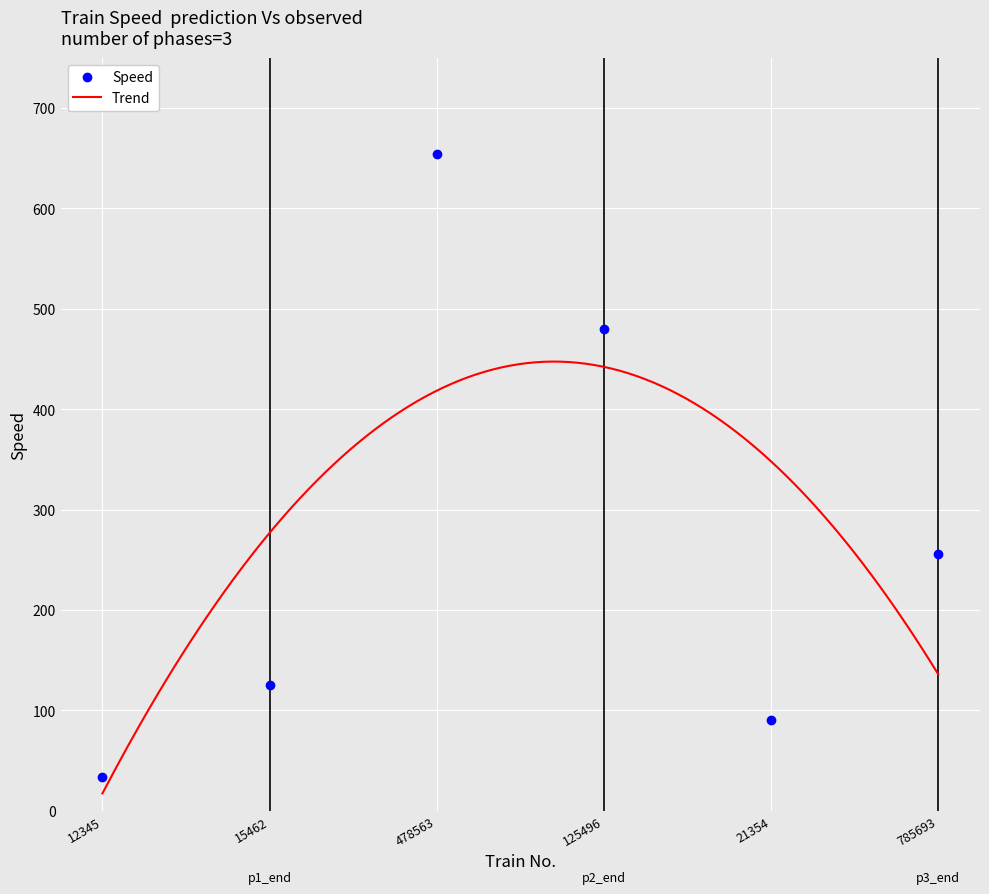

How many lines are shown in the chart?

1